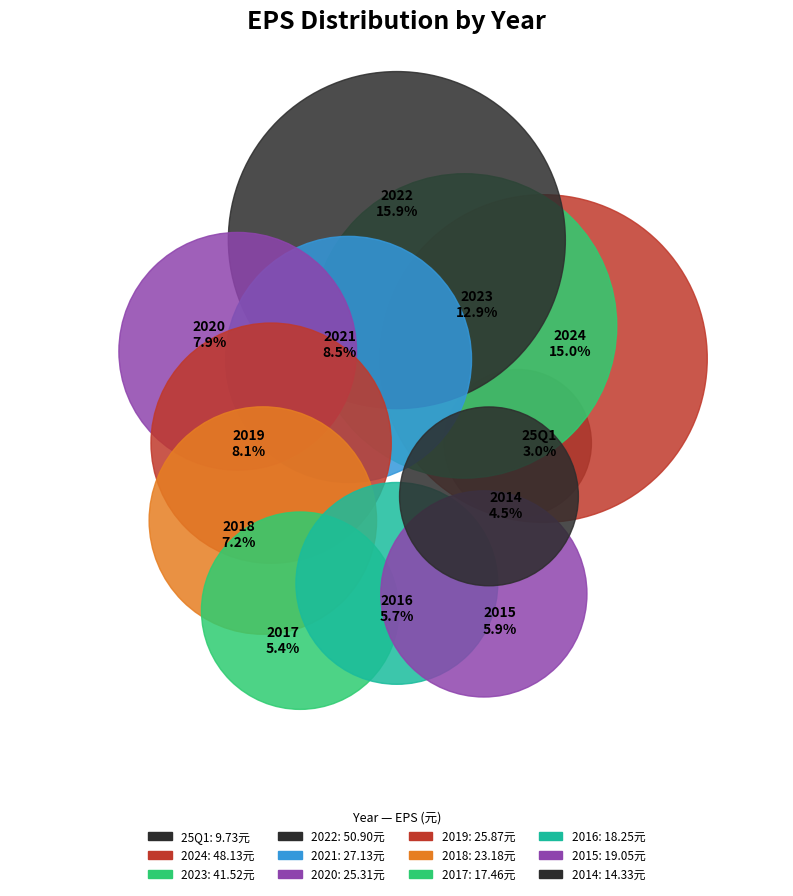

Rank the categories by value from lowest to highest.

25Q1, 2014, 2017, 2016, 2015, 2018, 2020, 2019, 2021, 2023, 2024, 2022